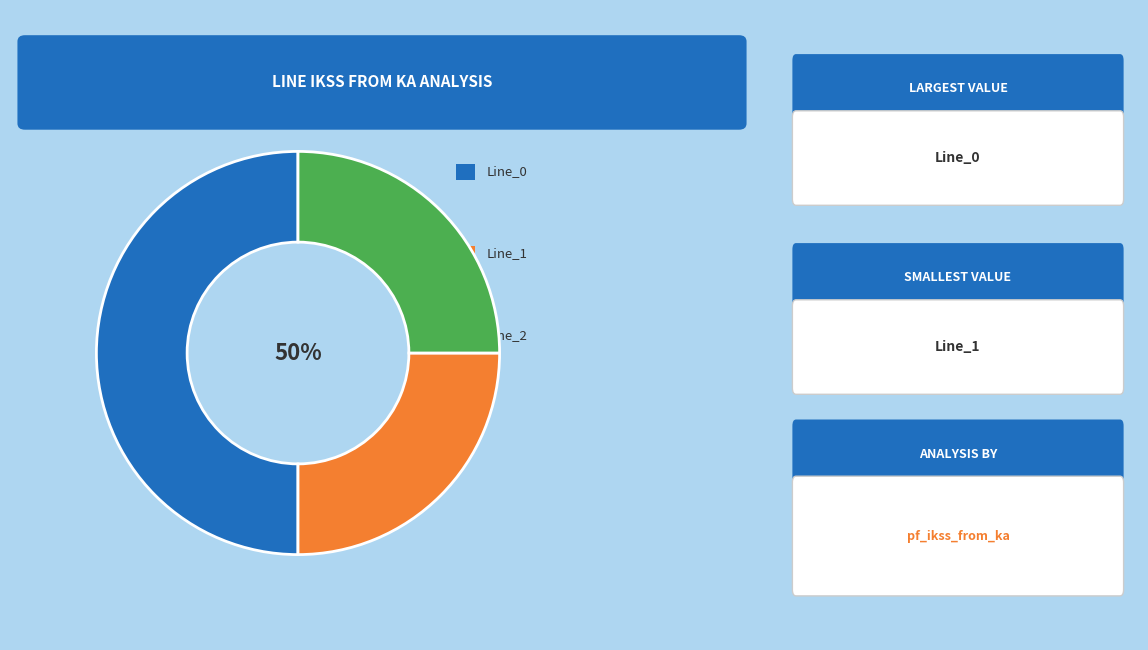

To the nearest percent, what portion does Line_1 represent?

25%